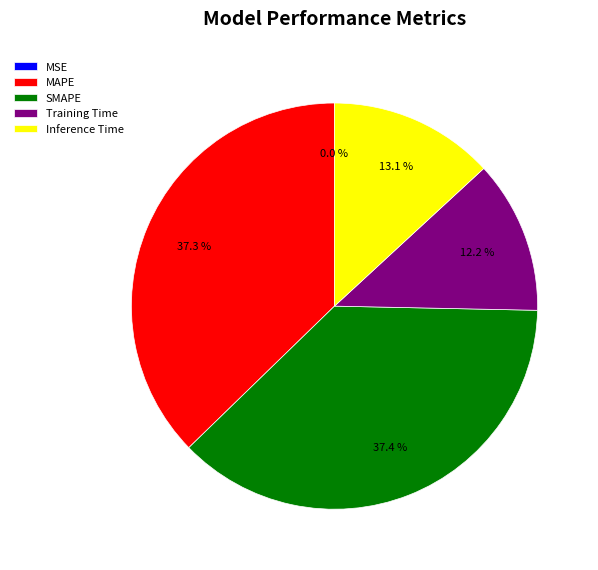

Between MAPE and Inference Time, which is larger?

MAPE